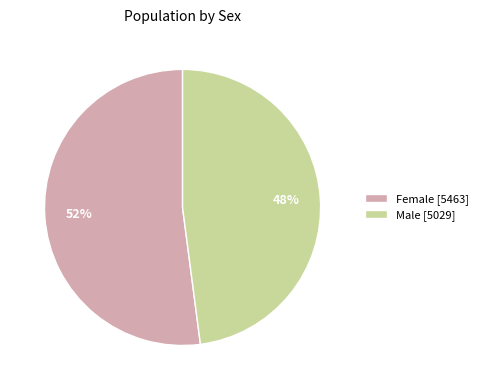

Do Female [5463] and Male [5029] together represent more than half of the pie?

Yes